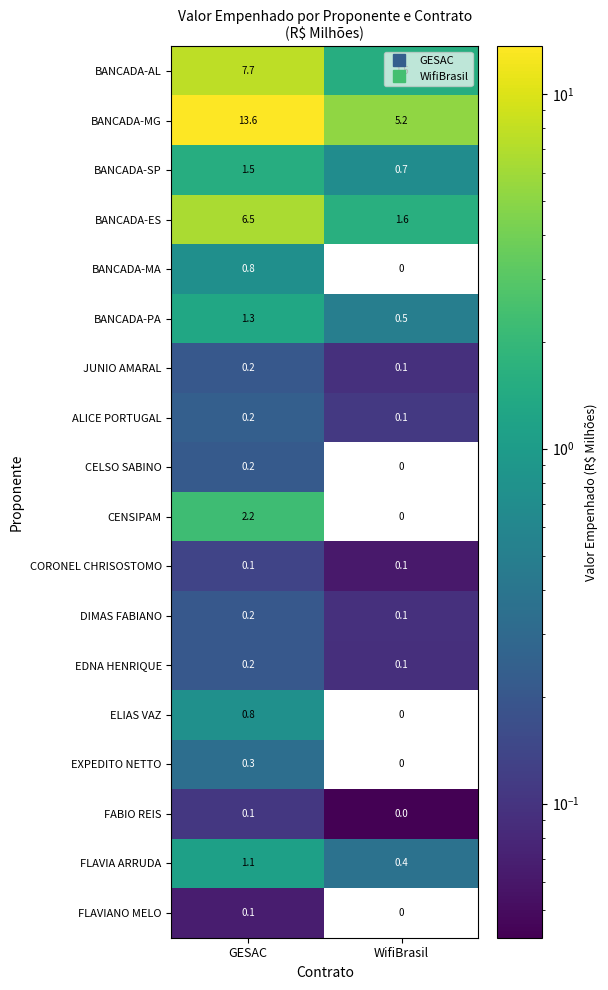

What is the sum of the FLAVIA ARRUDA values at GESAC and WifiBrasil?

1.5